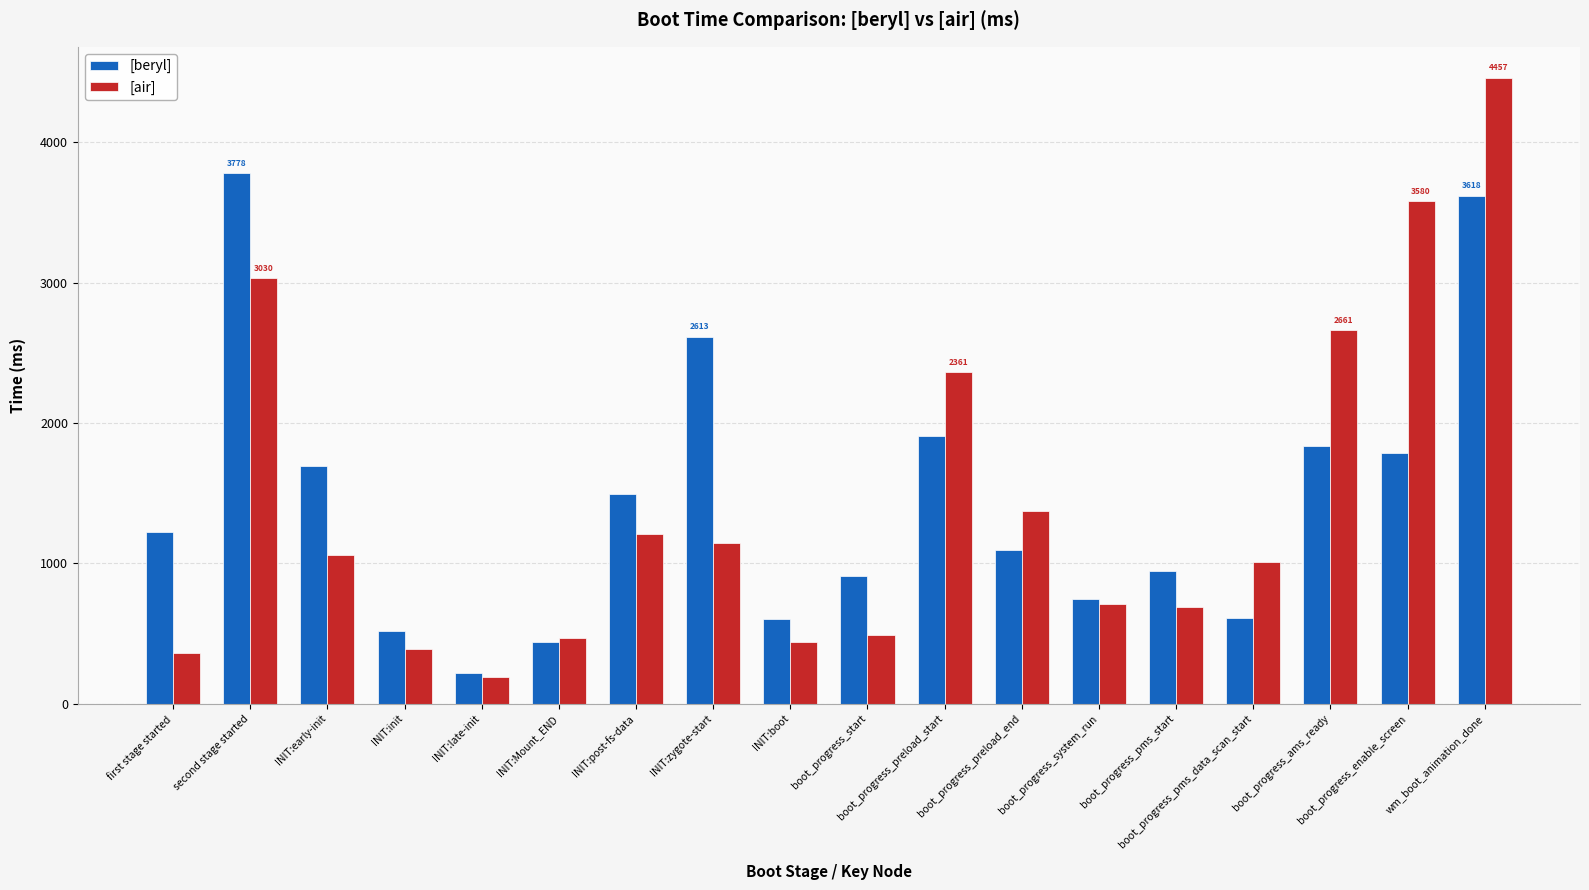

What position from the left is boot_progress_system_run?

13